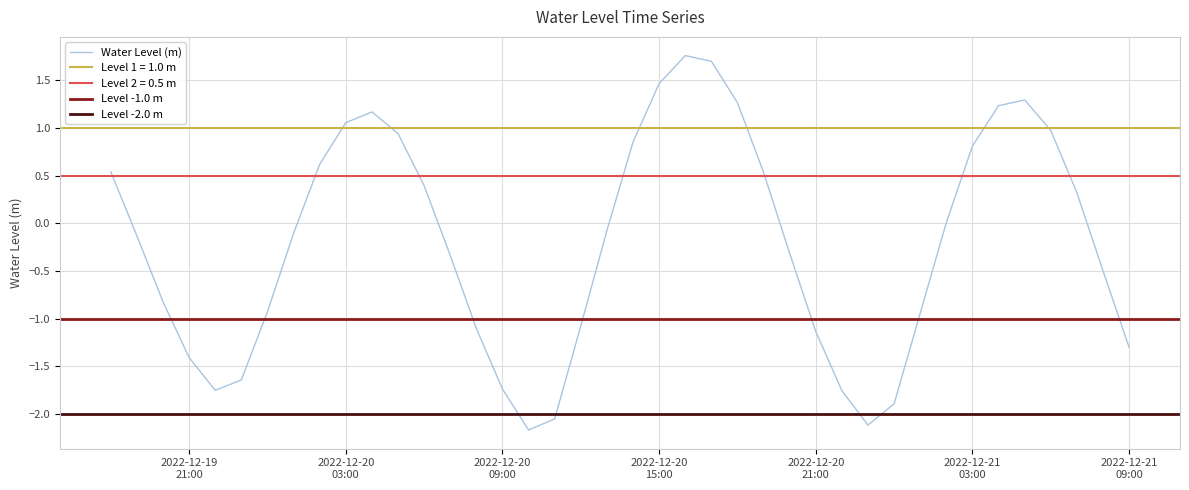

How many positive values are there?

18